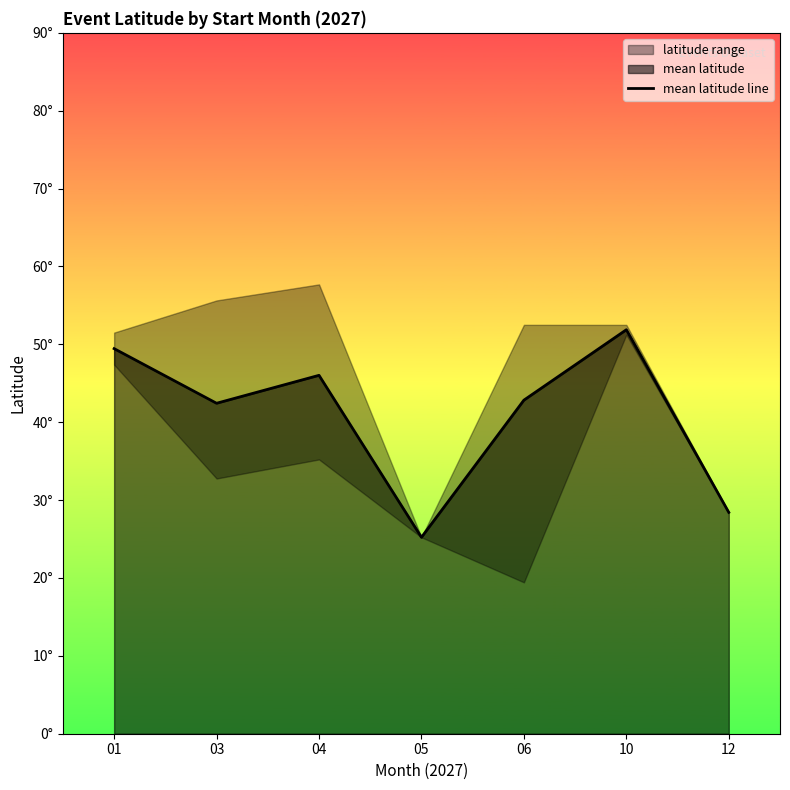

What is the average value?

40.9